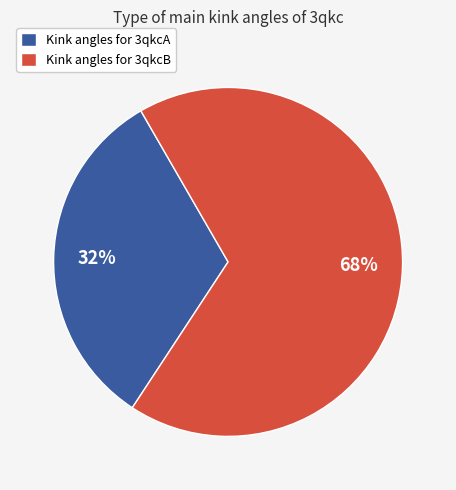

Does Kink angles for 3qkcB represent more than half of the total?

Yes